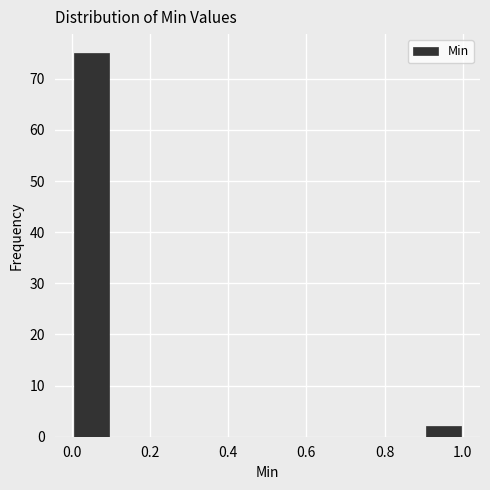

Reading left to right, list every bar in this chart as the range it spans on the x-axis followed by its height. The values are not printed on the chart, so give them approximately, as read against the axis.

0.0 to 0.1: 75
0.1 to 0.2: 0
0.2 to 0.3: 0
0.3 to 0.4: 0
0.4 to 0.5: 0
0.5 to 0.6: 0
0.6 to 0.7: 0
0.7 to 0.8: 0
0.8 to 0.9: 0
0.9 to 1.0: 2